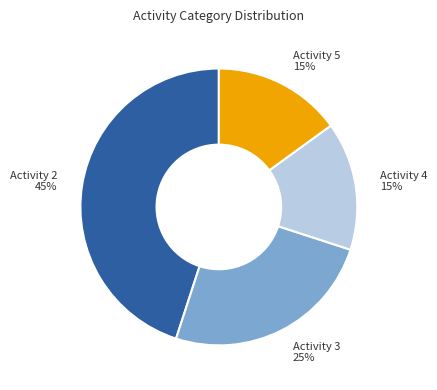

Is there a majority slice in this chart?

No